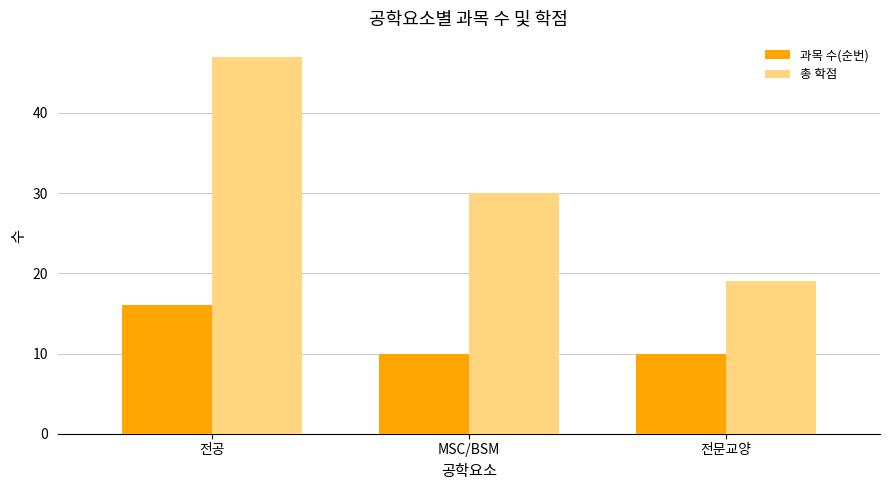

What is the total value across all series at MSC/BSM?

40